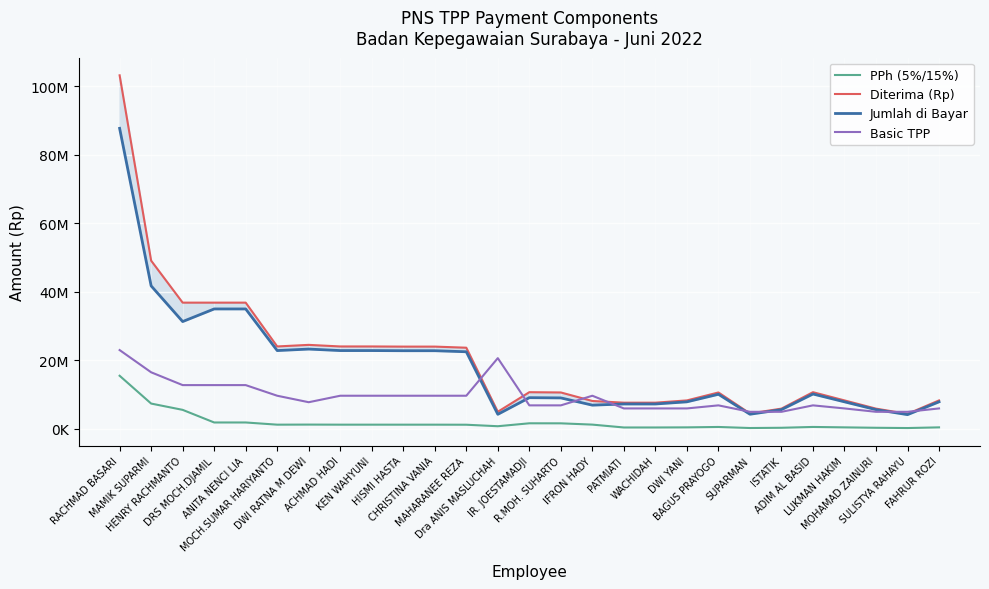

In Jumlah di Bayar, how many points are higher than both neighbors (excluding endpoints)?

4